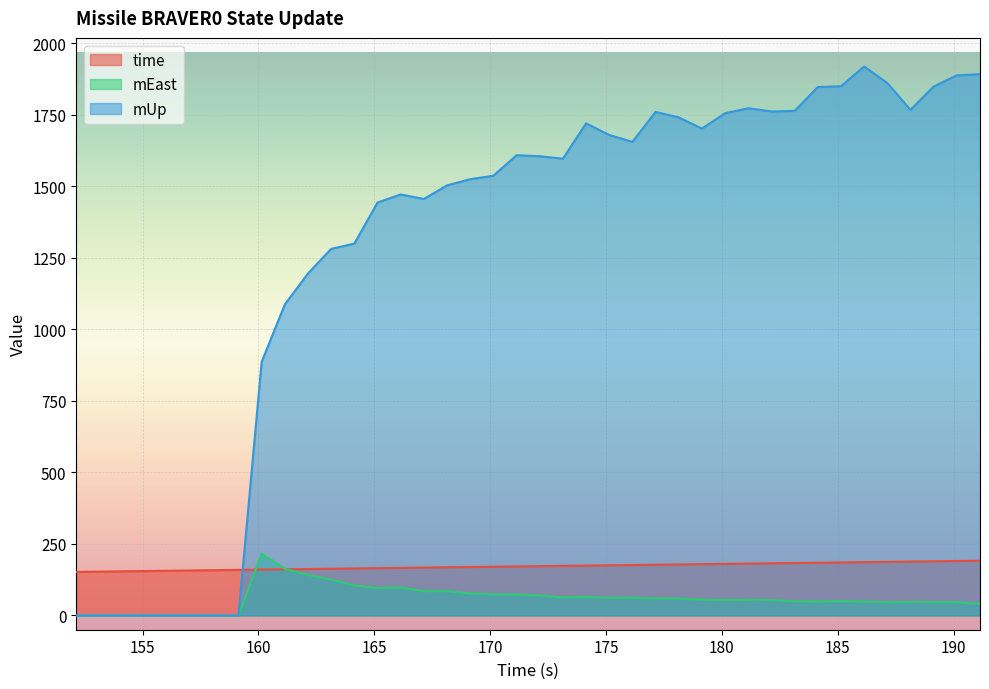

Rank the categories by time value from highest to lowest.

191.142, 190.142, 189.142, 188.142, 187.142, 186.142, 185.142, 184.142, 183.142, 182.142, 181.142, 180.142, 179.142, 178.142, 177.142, 176.142, 175.142, 174.142, 173.142, 172.142, 171.142, 170.142, 169.142, 168.142, 167.142, 166.142, 165.142, 164.142, 163.142, 162.142, 161.142, 160.142, 159.142, 158.142, 157.142, 156.142, 155.142, 154.142, 153.142, 152.142